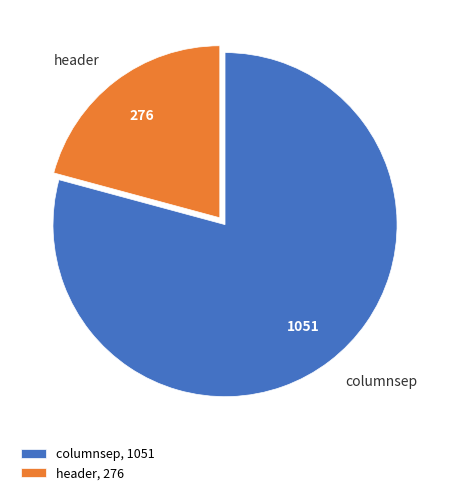

Between header and columnsep, which is larger?

columnsep